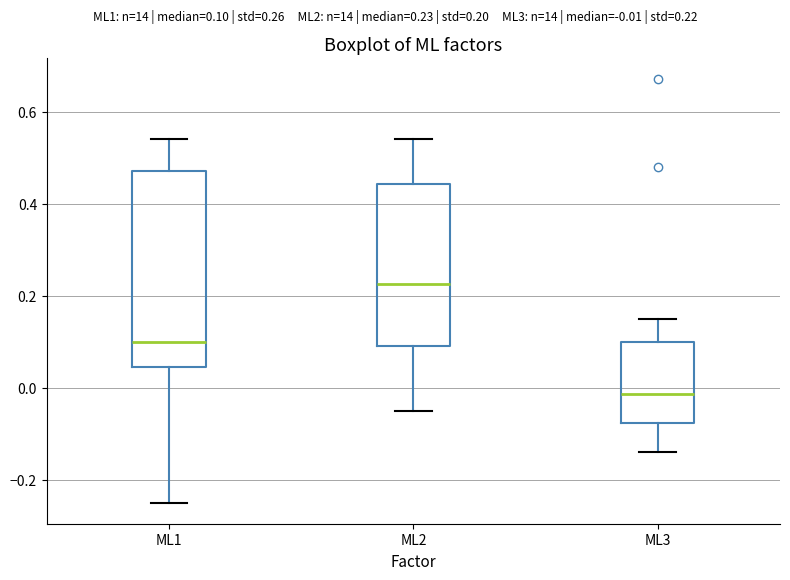

Reading left to right, transcribe this box plot: for each box, give where its median line is, the range the box spans, and where its two whiskers end, as read against the y-axis. The values are not printed on the chart, so give them approximately, as read against the axis.

ML1: median 0.10, box 0.04 to 0.48, whiskers -0.24 to 0.54
ML2: median 0.22, box 0.10 to 0.44, whiskers -0.04 to 0.54
ML3: median -0.02, box -0.08 to 0.10, whiskers -0.14 to 0.16